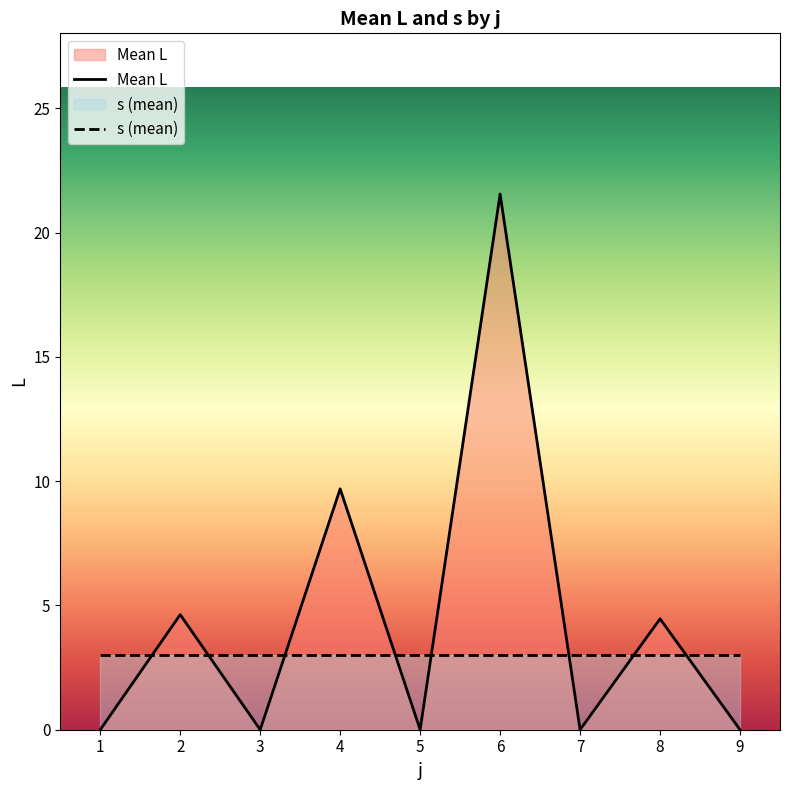

At which label does Mean L reach its peak?

6